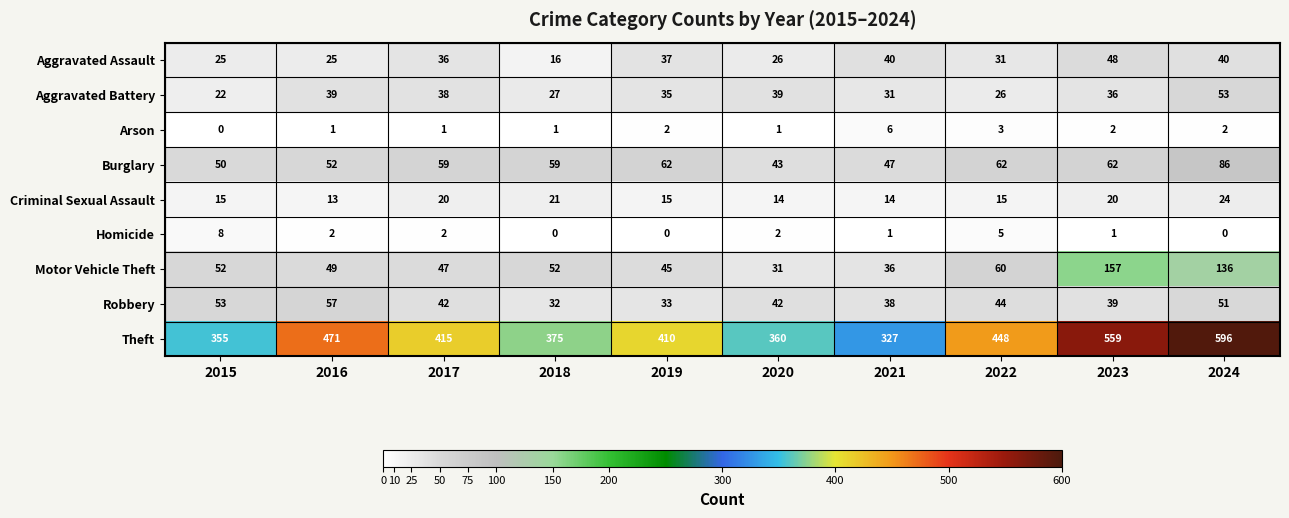

Rank the series by their maximum value, from highest to lowest.

Theft, Motor Vehicle Theft, Burglary, Robbery, Aggravated Battery, Aggravated Assault, Criminal Sexual Assault, Homicide, Arson